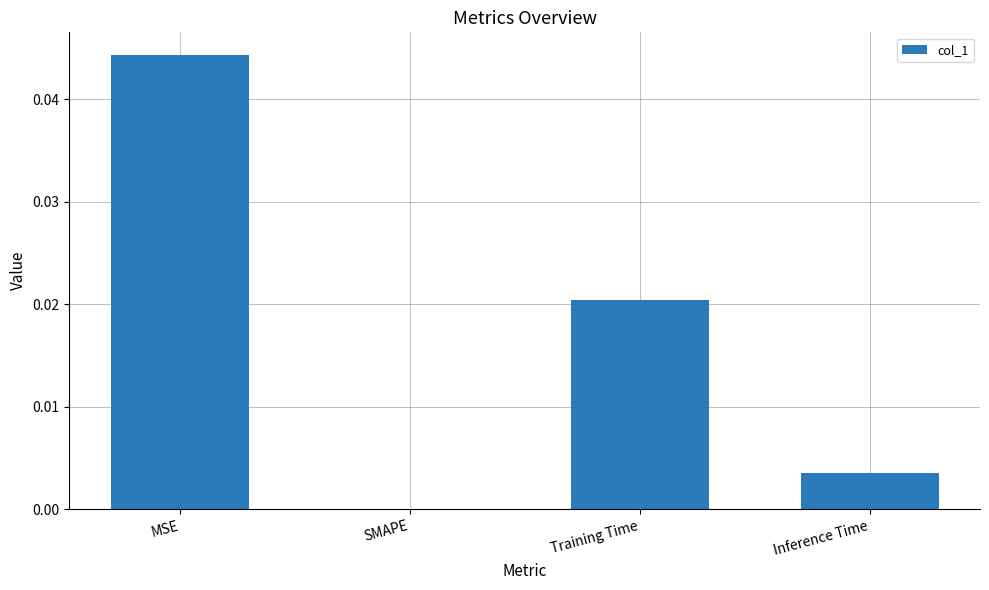

Which has a higher value, Training Time or MSE?

MSE